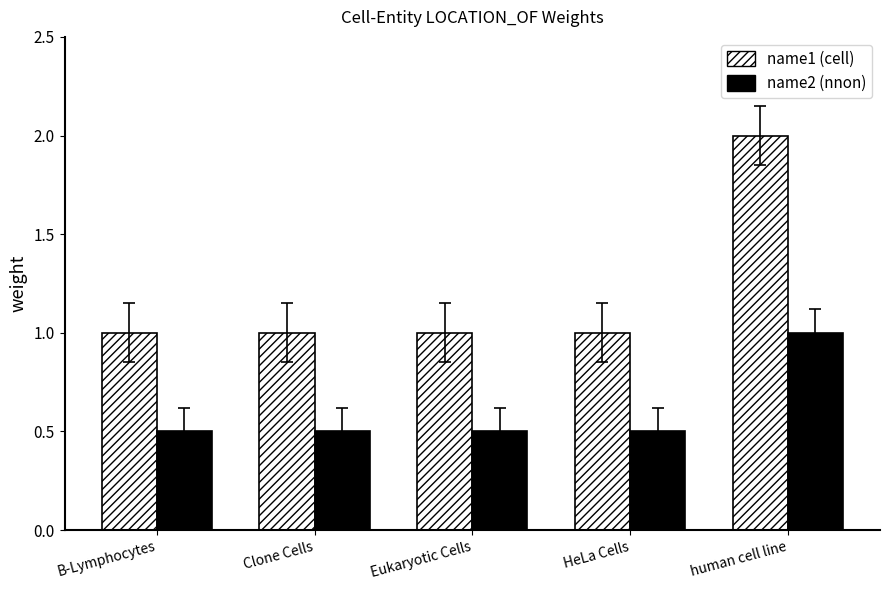

Is it true that name2 (nnon) equals 0.7 at B-Lymphocytes?

False